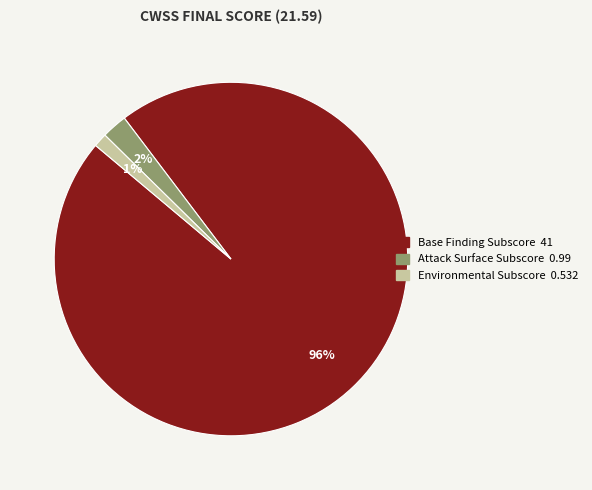

How many slices are in this pie chart?

3